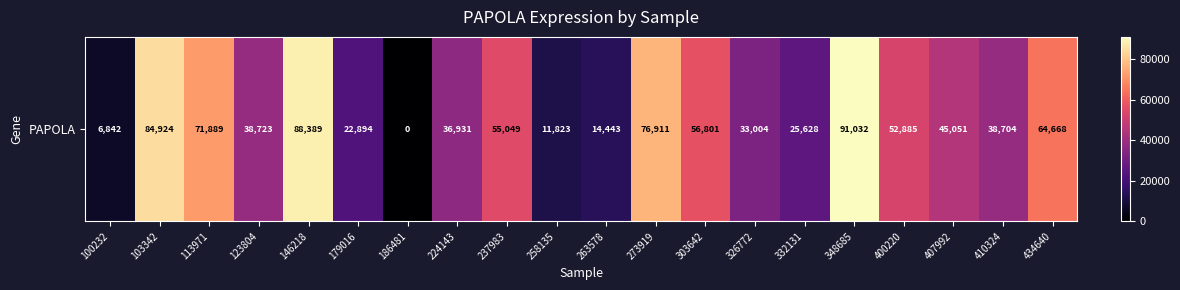

The value at 113971 is 71889. True or false?

True